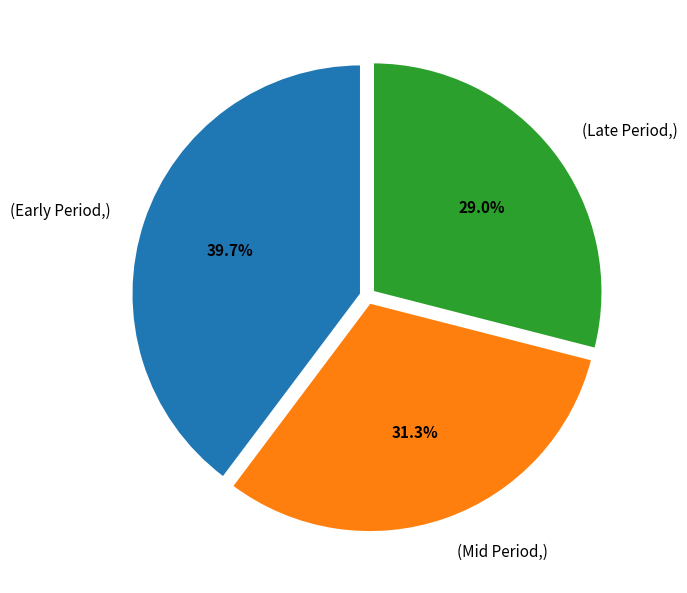

What is the largest slice in the pie chart?

(Early Period,)